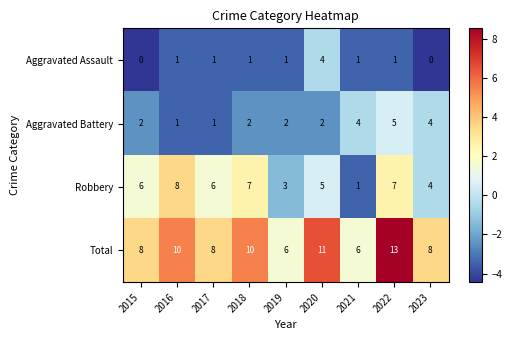

True or false: Total has a value of 10 at 2016.

True